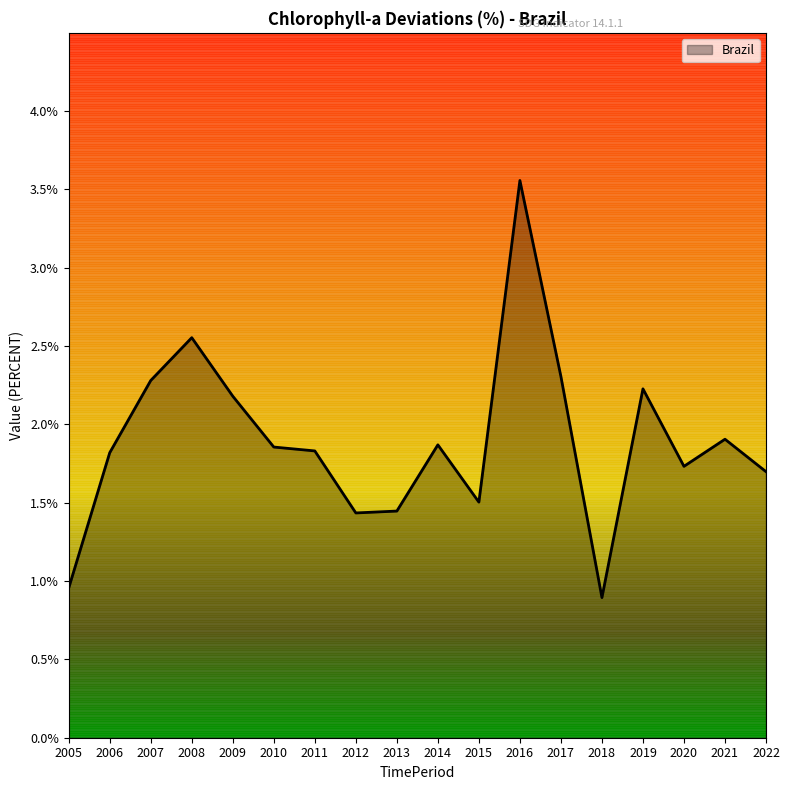

What is the maximum value shown in the chart?

3.6